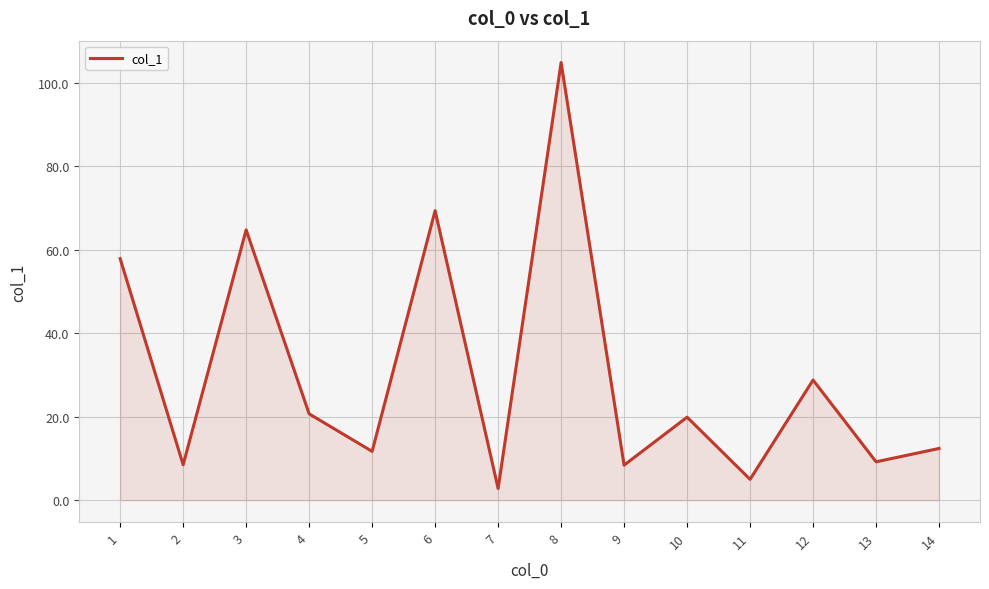

What is the difference between the maximum and minimum values?

102.1